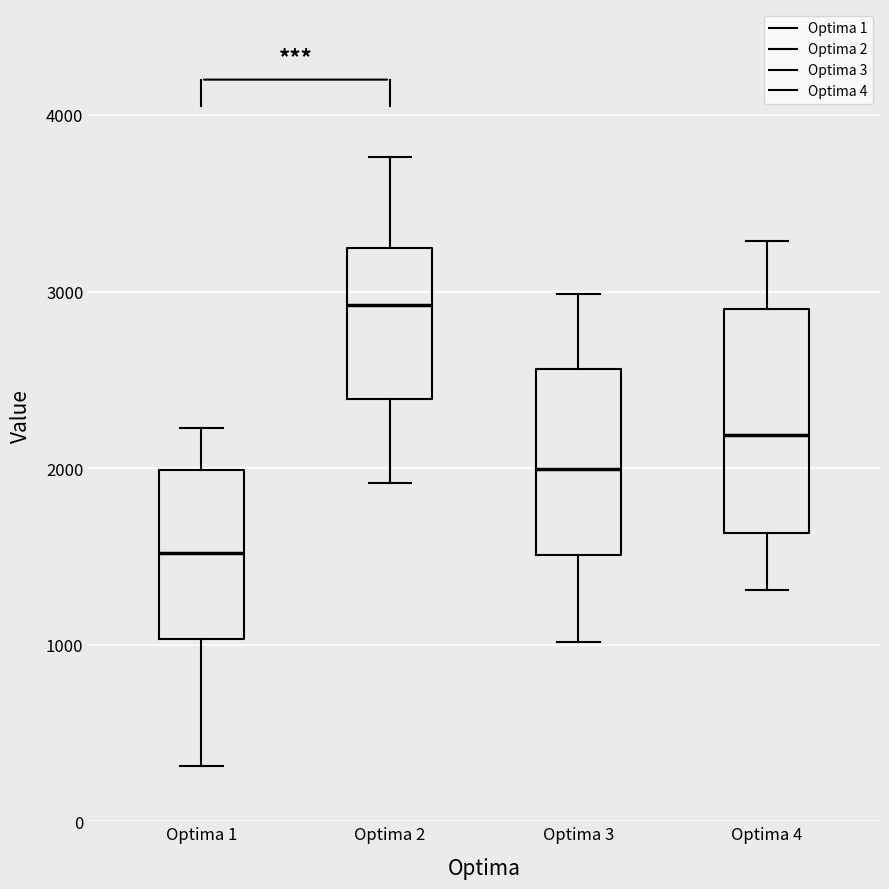

Reading left to right, transcribe this box plot: for each box, give where its median line is, the range the box spans, and where its two whiskers end, as read against the y-axis. The values are not printed on the chart, so give them approximately, as read against the axis.

Optima 1: median 1500, box 1000 to 2000, whiskers 300 to 2200
Optima 2: median 2900, box 2400 to 3200, whiskers 1900 to 3800
Optima 3: median 2000, box 1500 to 2600, whiskers 1000 to 3000
Optima 4: median 2200, box 1600 to 2900, whiskers 1300 to 3300